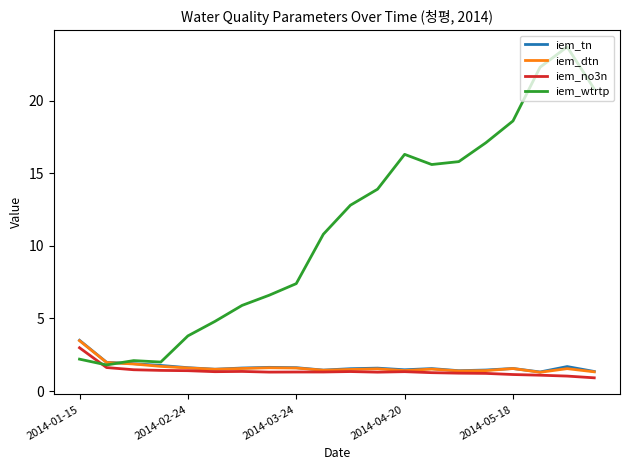

What is the lowest value of the iem_tn series?

1.3